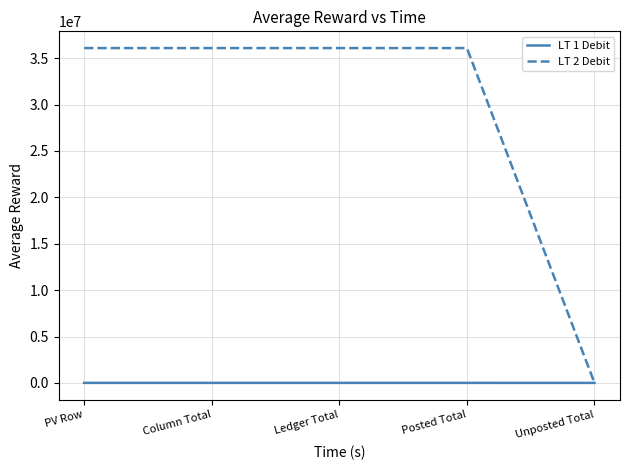

What is the greatest value displayed?

36093896